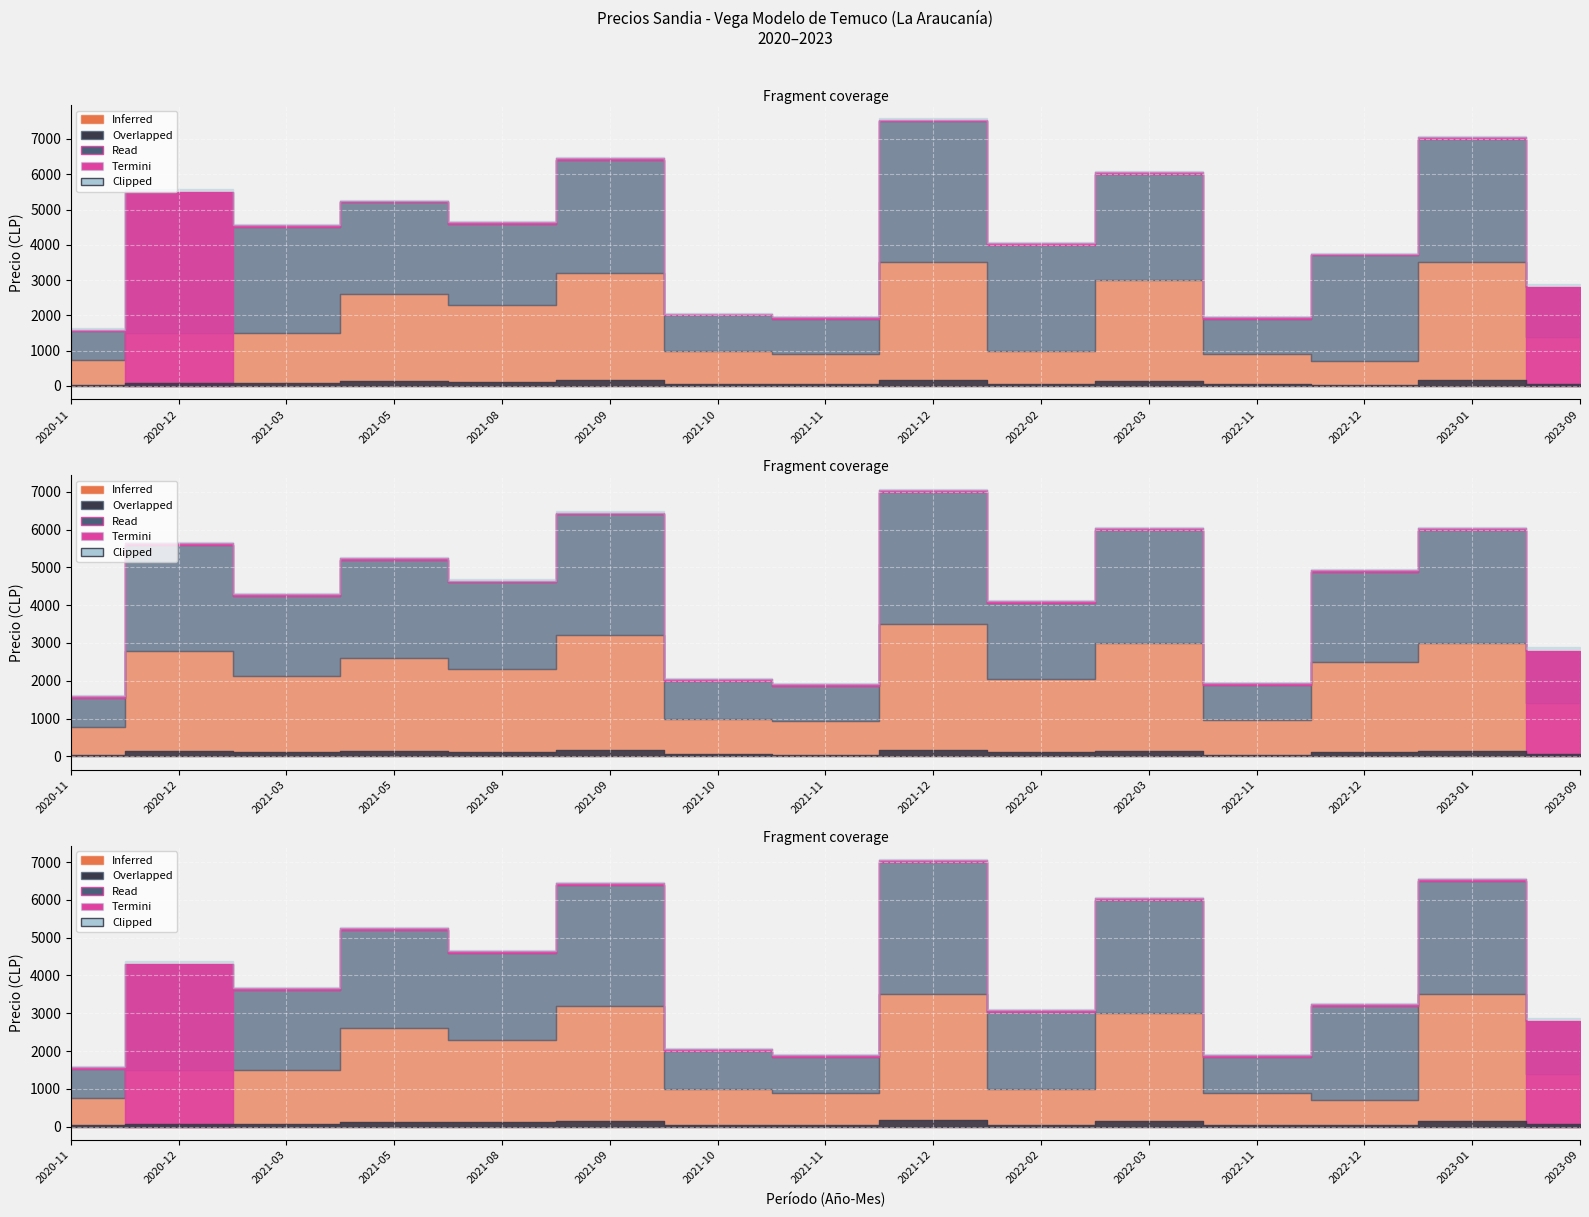

The value of Precio mínimo at 2021-03 is 1500. True or false?

True